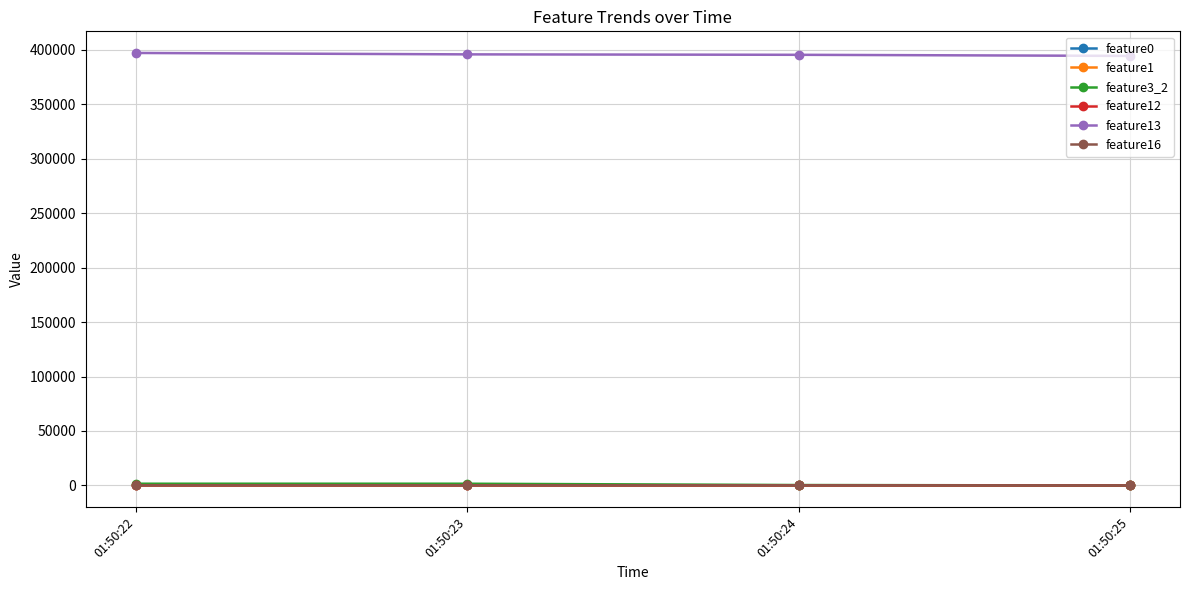

True or false: feature16 has more than 2 points higher than both neighbors.

False